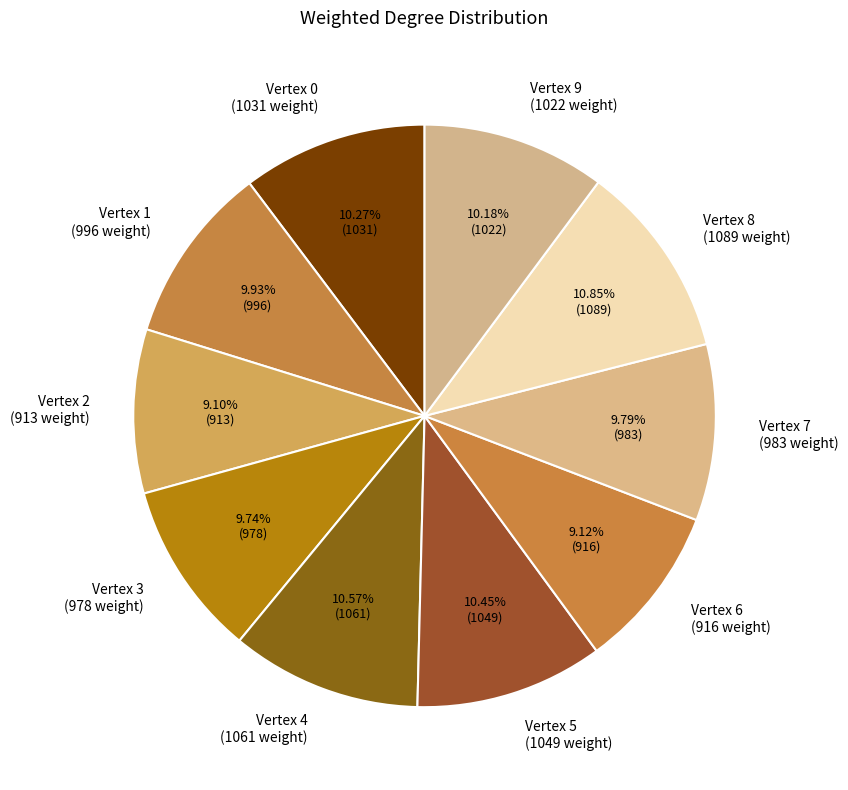

Do Vertex 5 (1049 weight) and Vertex 1 (996 weight) together represent more than half of the pie?

No